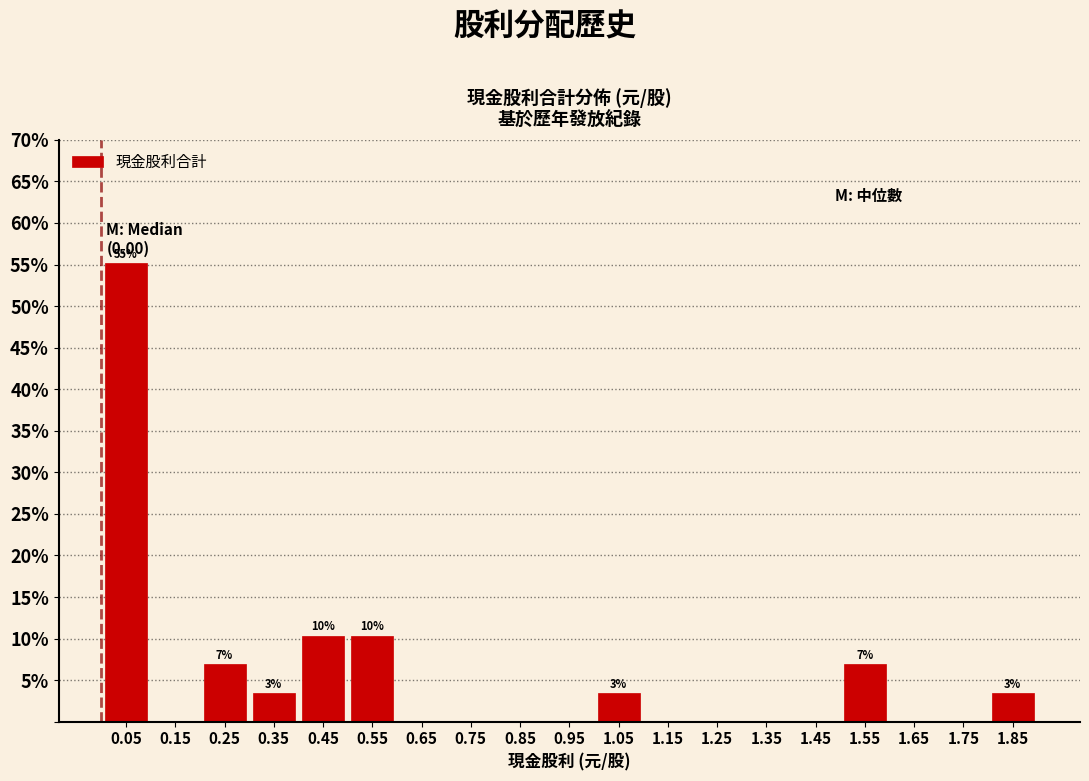

Over which range of the x-axis is the bar tallest?

0.0 to 0.1